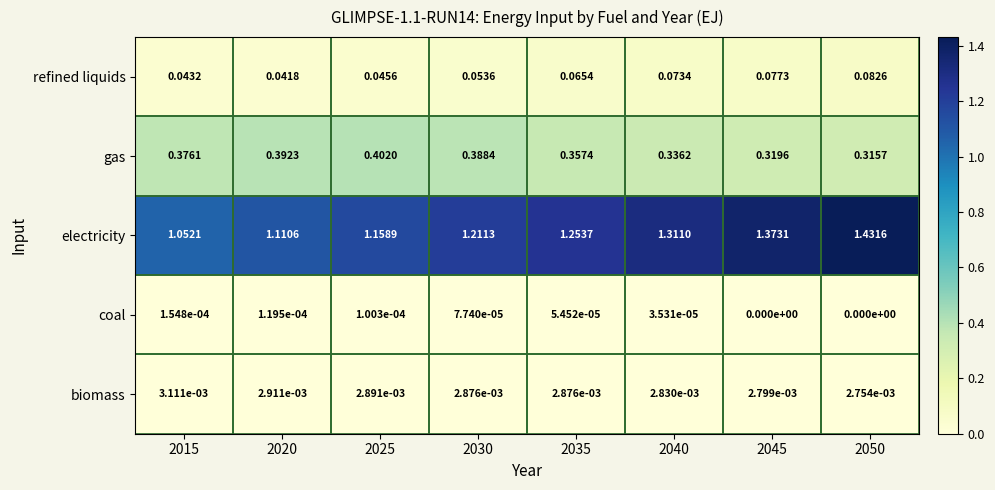

Count the number of categories in the chart.

8